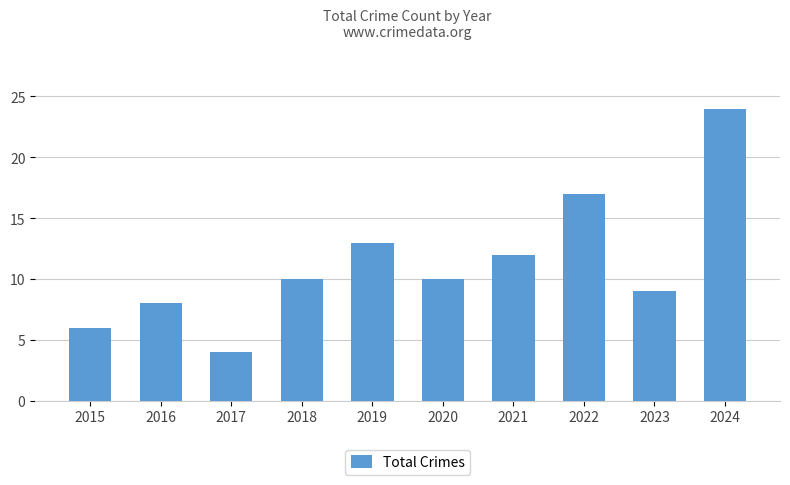

How many bars are there in total?

10